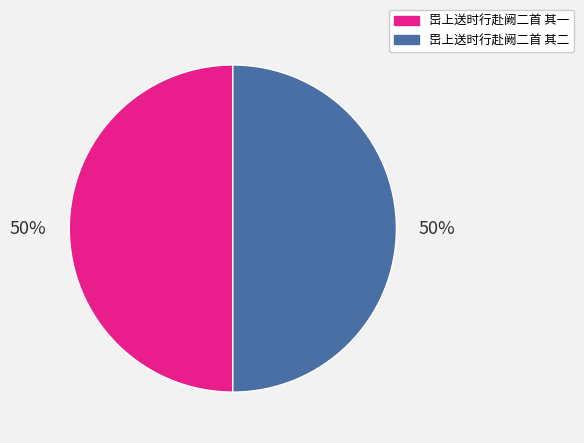

Approximately how many times larger is the value at 岊上送时行赴阙二首 其二 compared to 岊上送时行赴阙二首 其一?

1.0